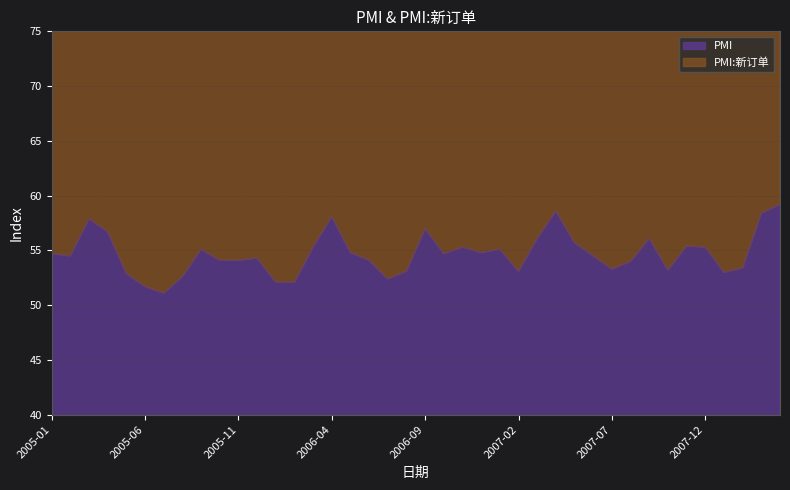

At how many categories does at least one series exceed 77?

40